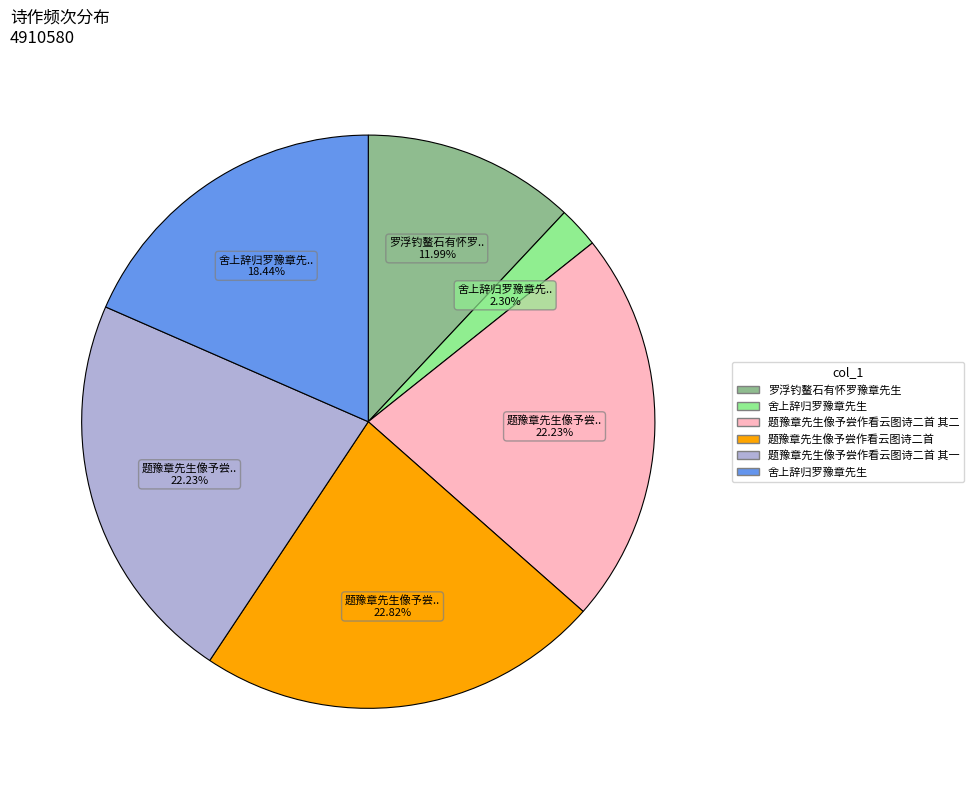

Does any single category account for the majority?

No